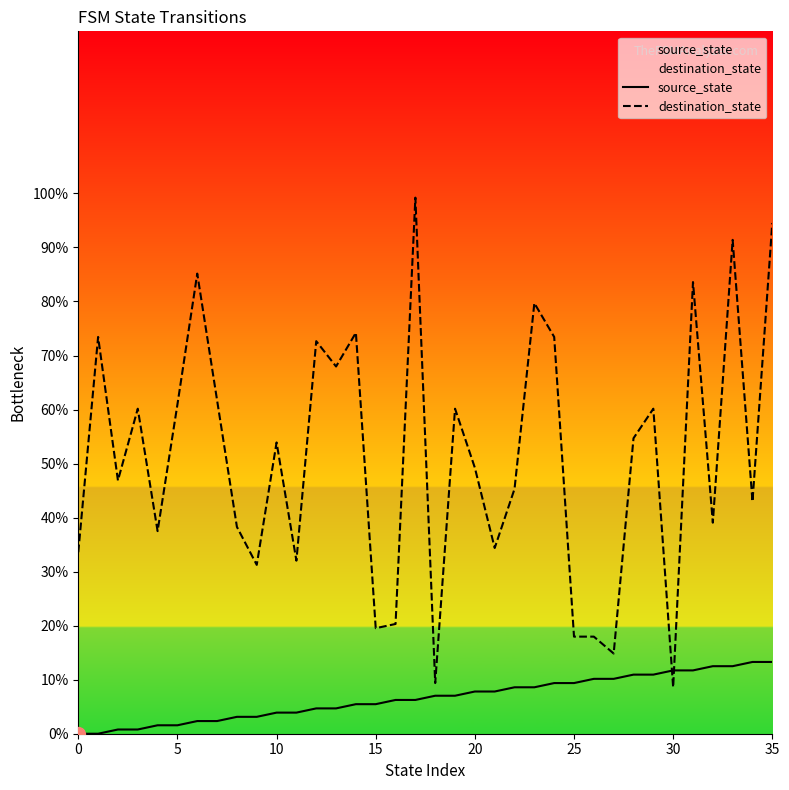

At how many categories does at least one series exceed 14?

34